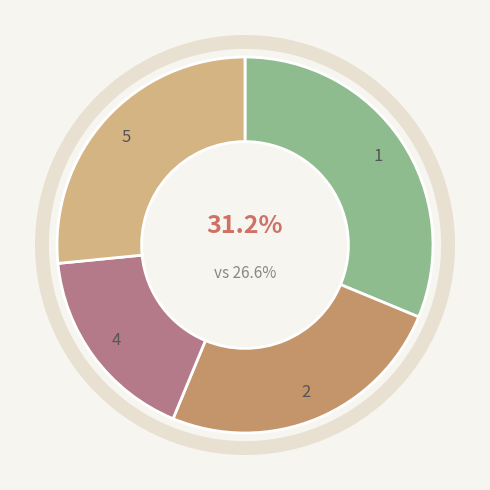

Which category has the smallest portion of the pie?

4